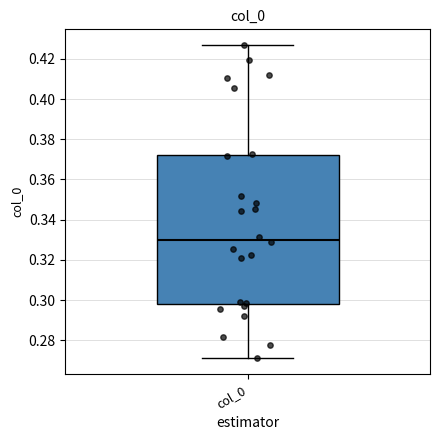

Where does the median line of the box for col_0 sit on the y-axis? The values are not printed on the chart, so give them approximately, as read against the axis.

0.330